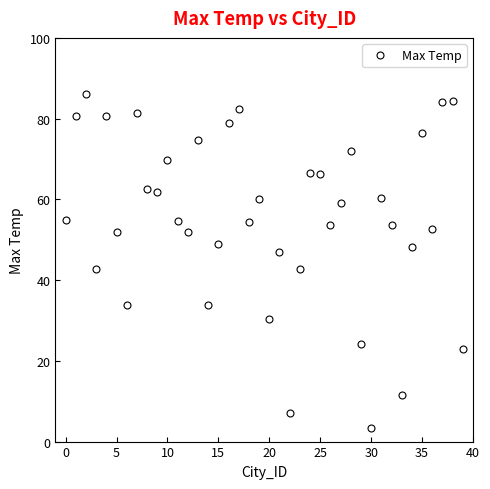

What is the greatest value displayed?

86.0